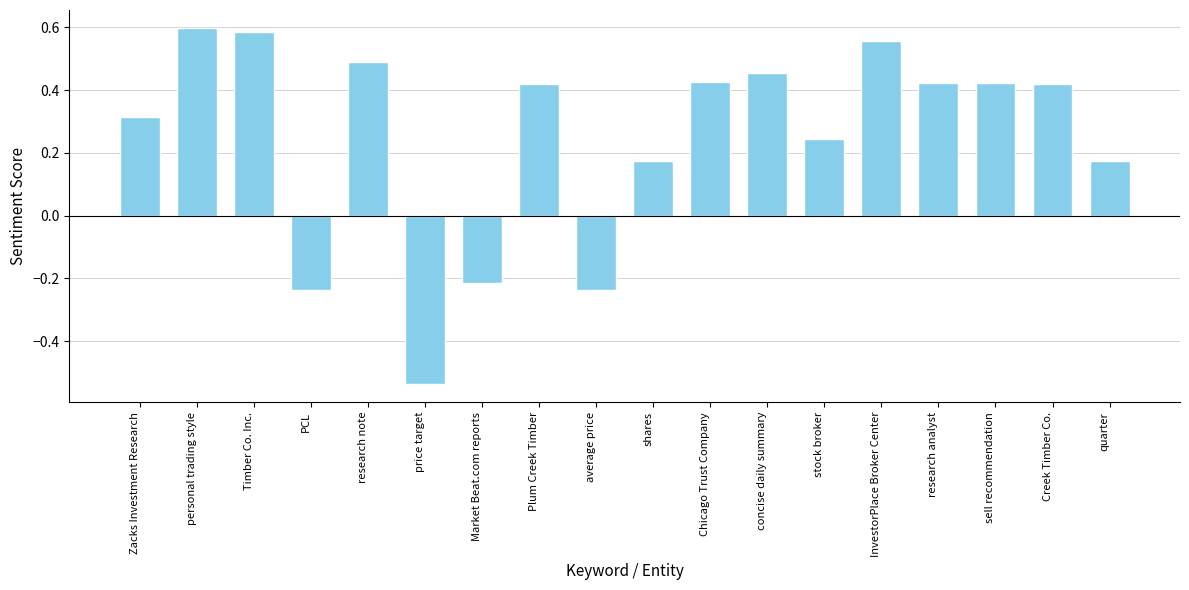

How many bars are there in total?

18